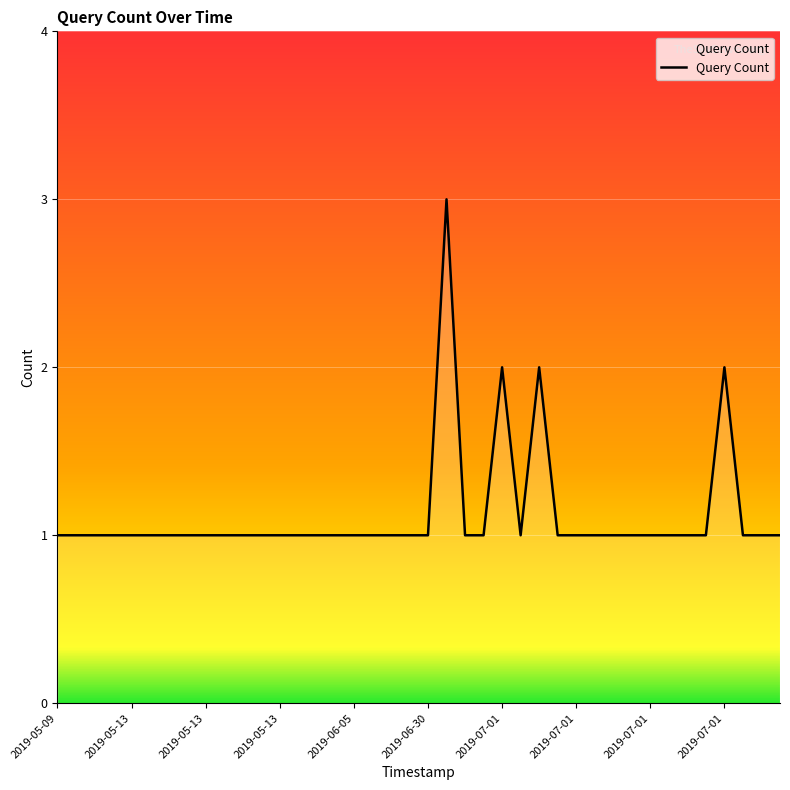

True or false: the data has more than 2 interior local peaks.

True